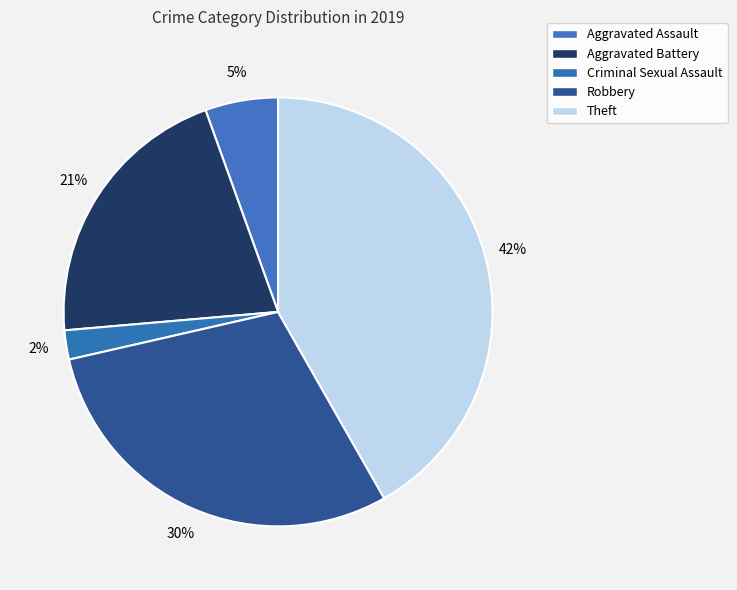

Combined, do Criminal Sexual Assault and Theft account for over 50%?

No